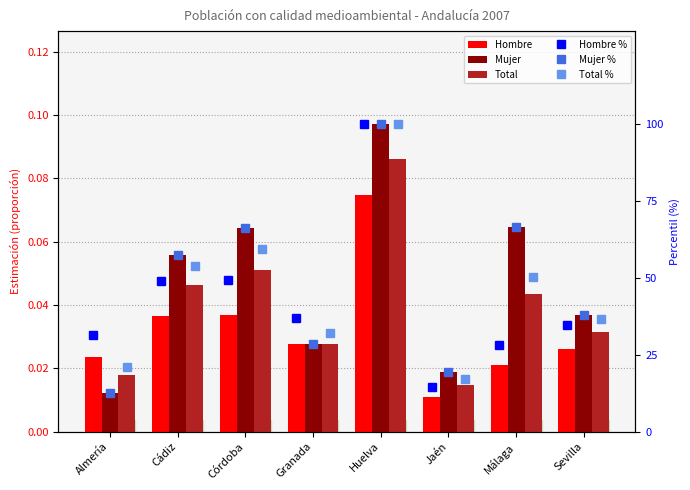

Which label corresponds to the largest value in the chart?

Huelva